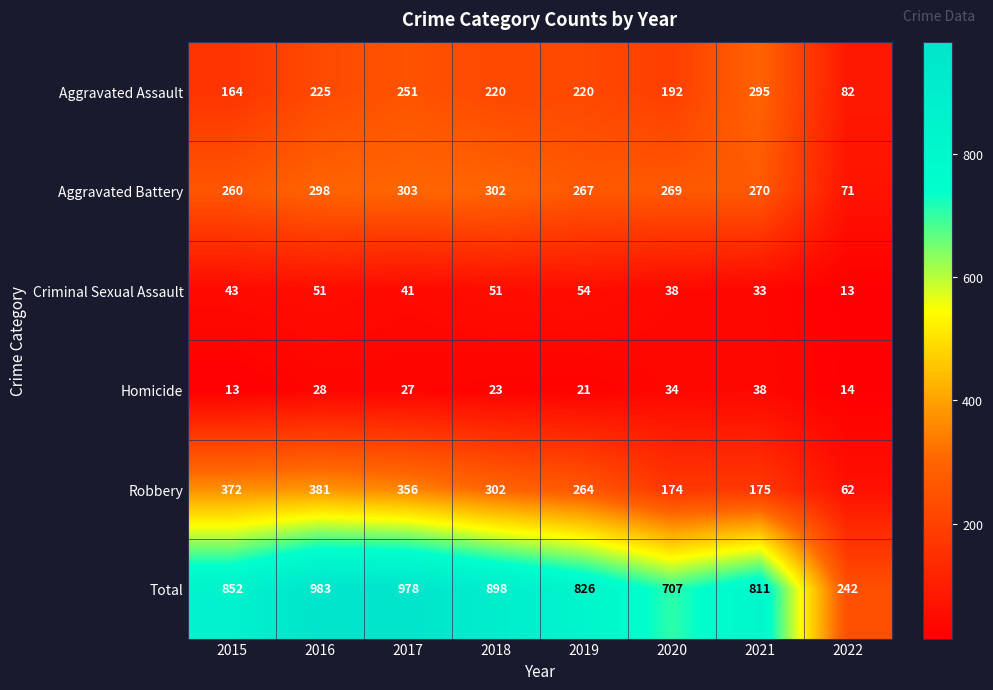

How many values in the Total series are below 852?

4